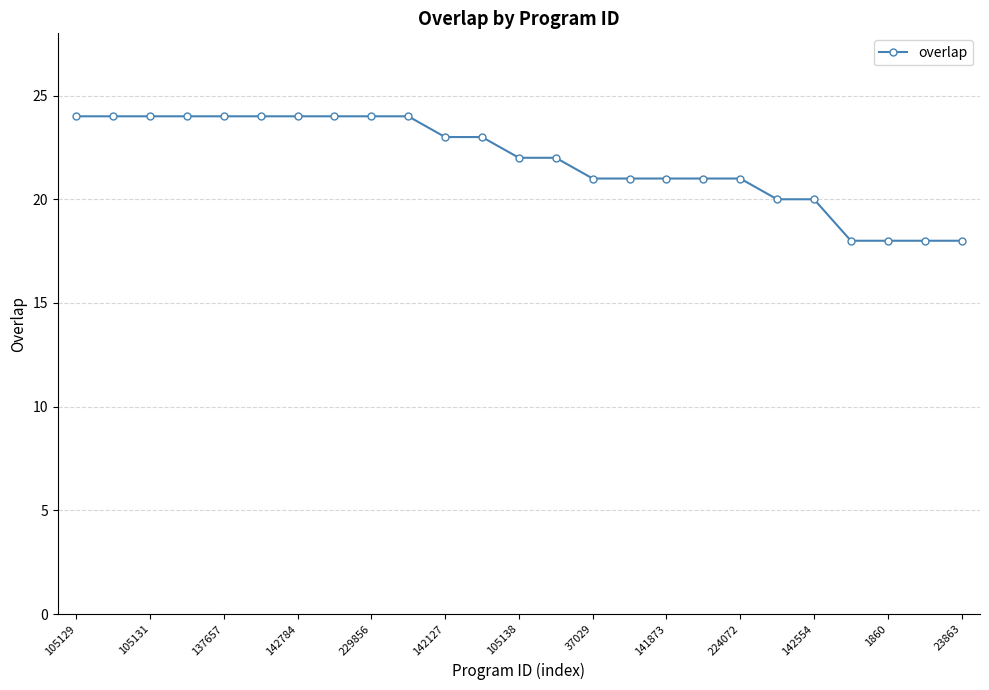

Reading left to right, what are all the values shown in this chart?

24	24	24	24	24	24	24	24	24	24	23	23	22	22	21	21	21	21	21	20	20	18	18	18	18